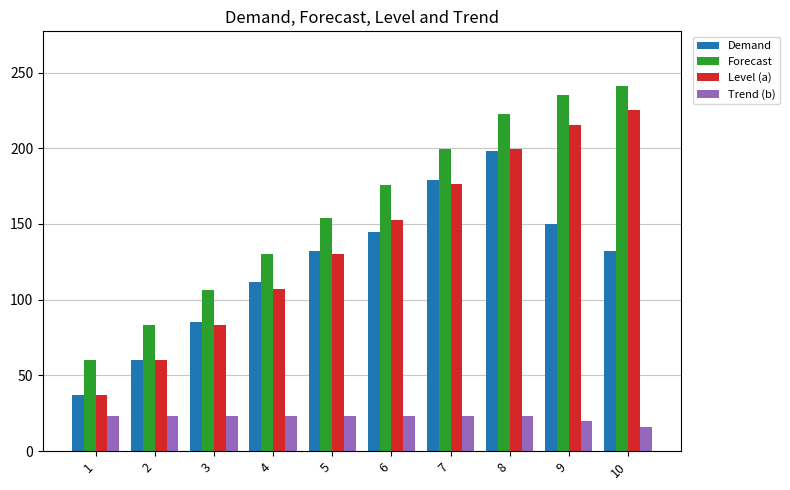

Is the value of Demand at 2 greater than the value of Level (a) at 5?

No